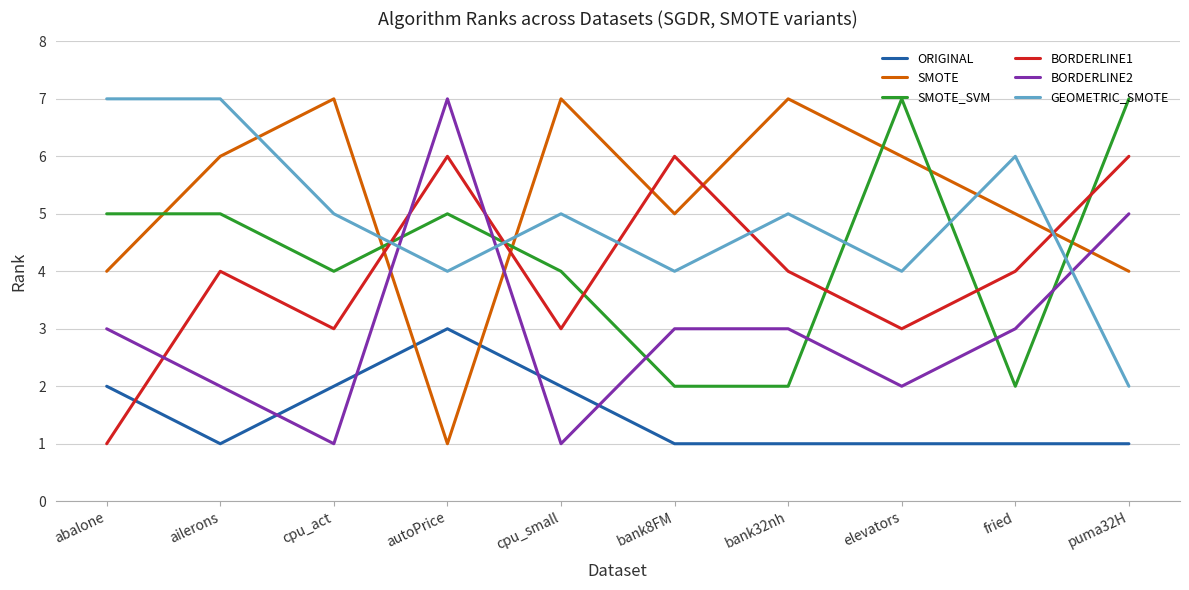

Which category has the lowest value in the GEOMETRIC_SMOTE series?

puma32H